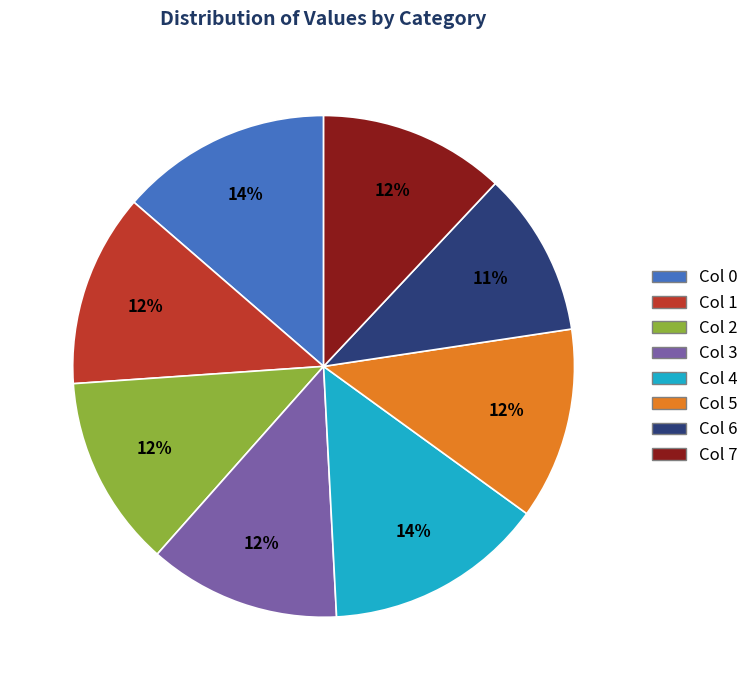

To the nearest percent, what is the average slice percentage?

12%